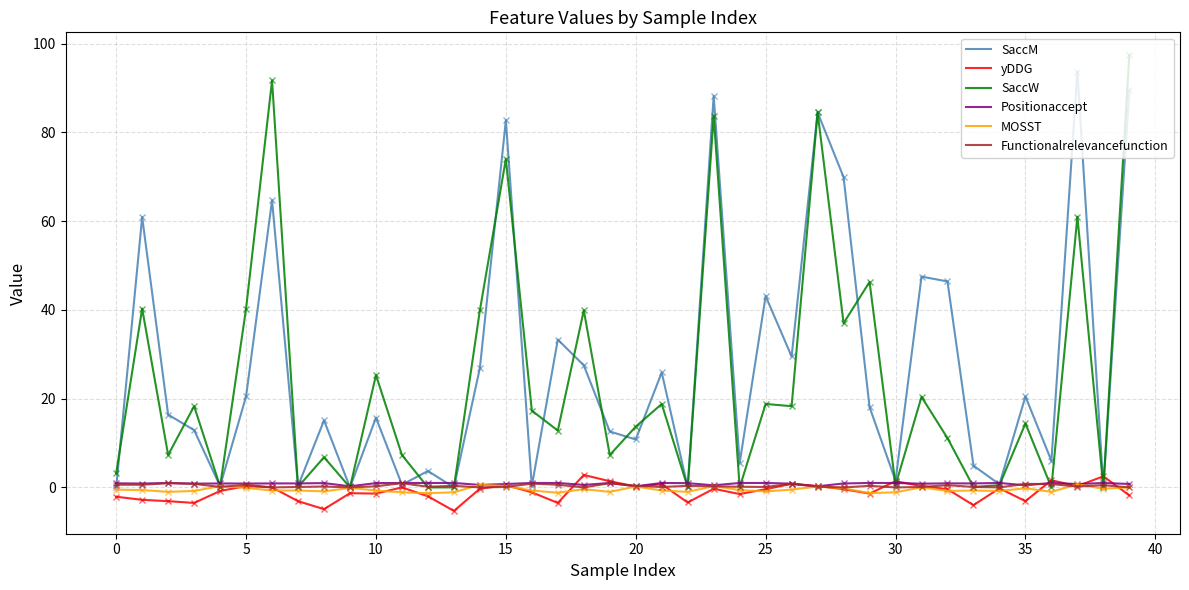

Which series ends up on top after the final intersection of yDDG and MOSST?

MOSST